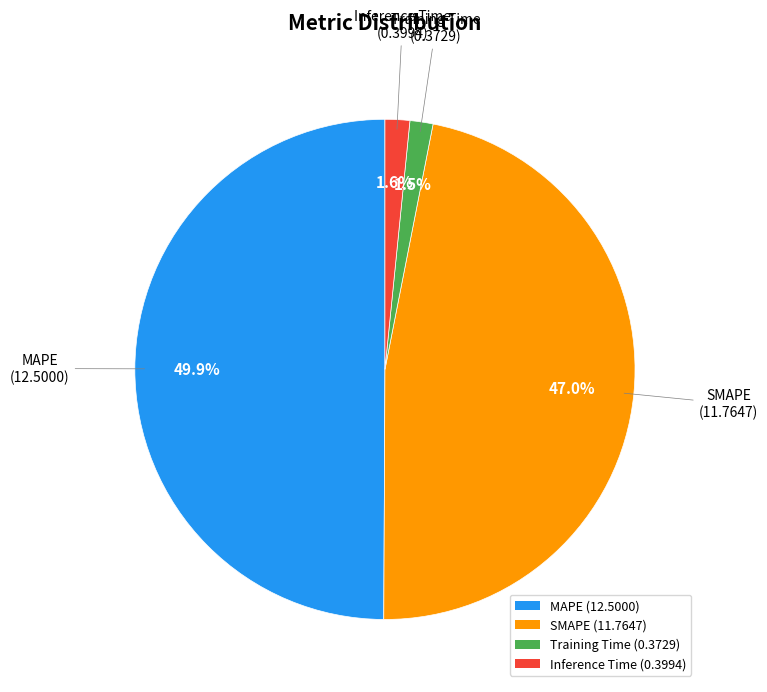

Does SMAPE (11.7647) account for over 50% of the chart?

No